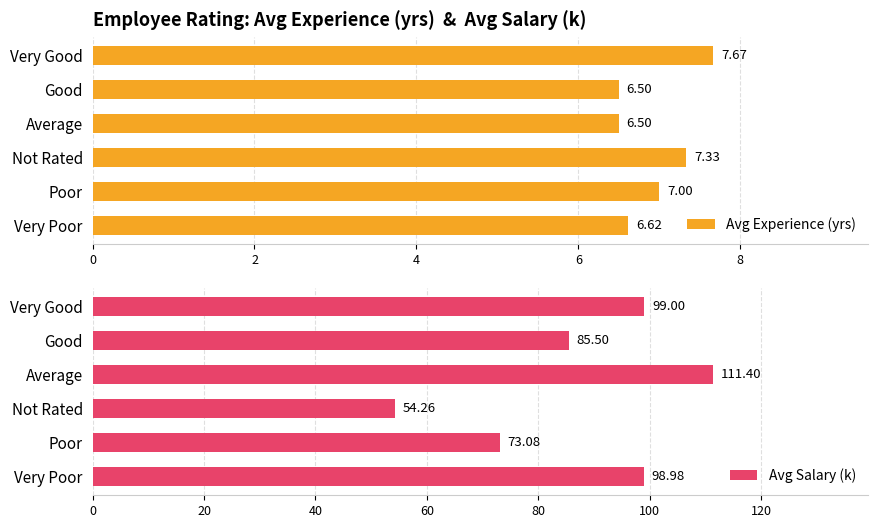

Are the bars horizontal?

Yes